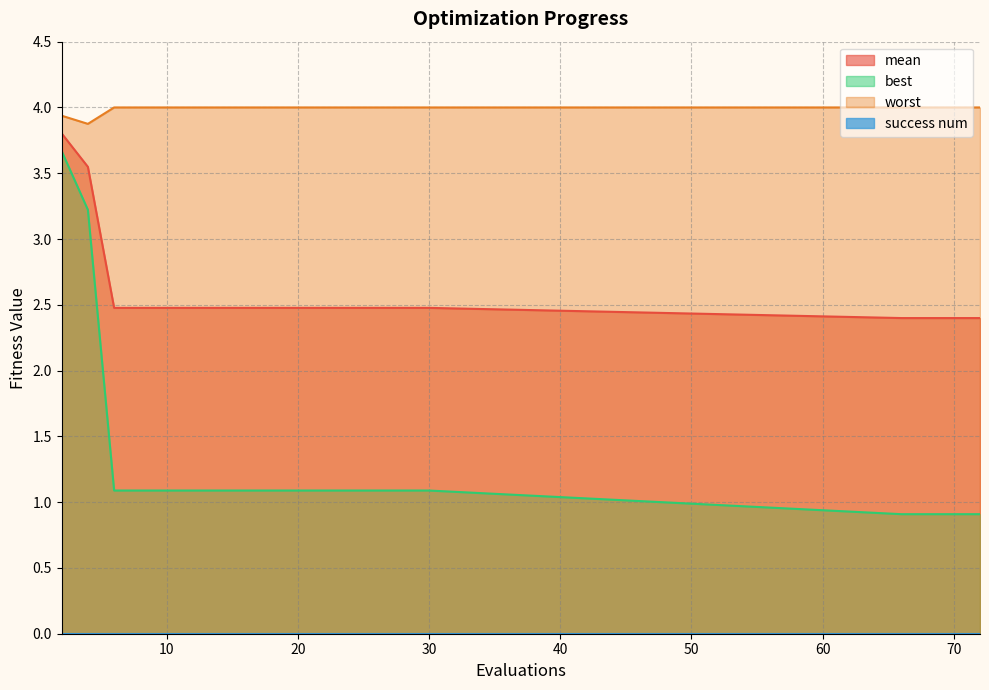

True or false: worst and best intersect in this chart.

False